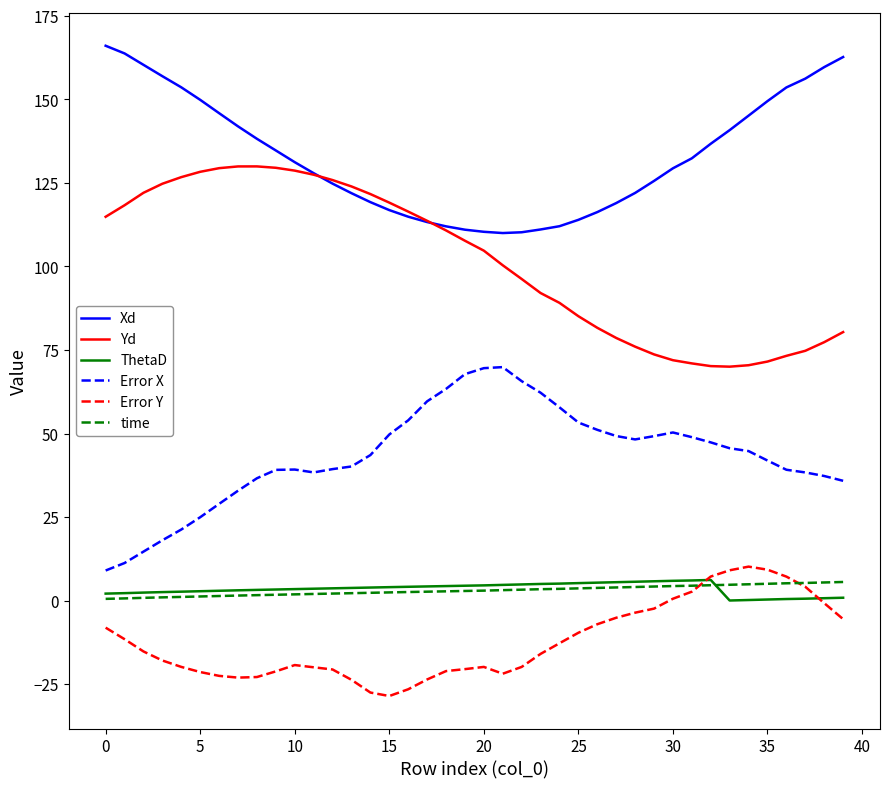

True or false: Xd and Error Y intersect in this chart.

False